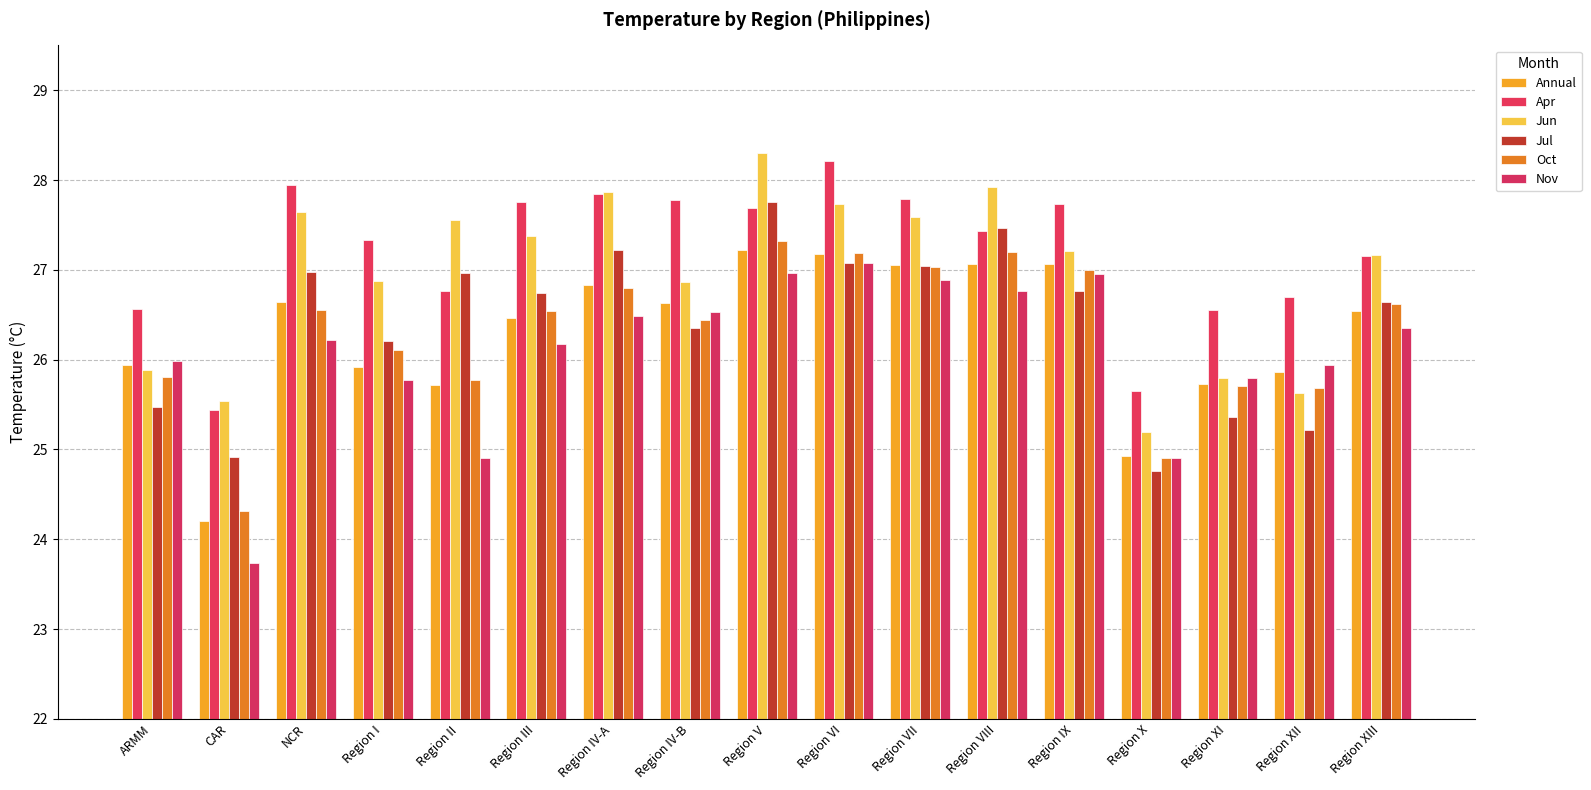

At which category is the sum across all series the highest?

Region V